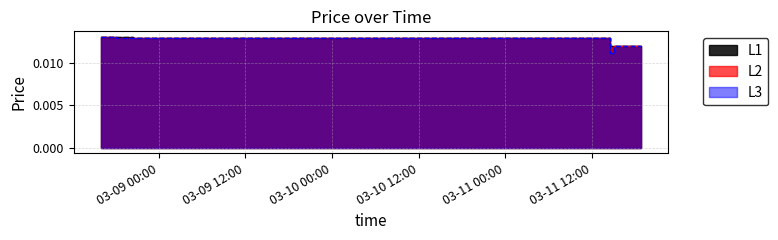

What is the sum of all h values?

0.2